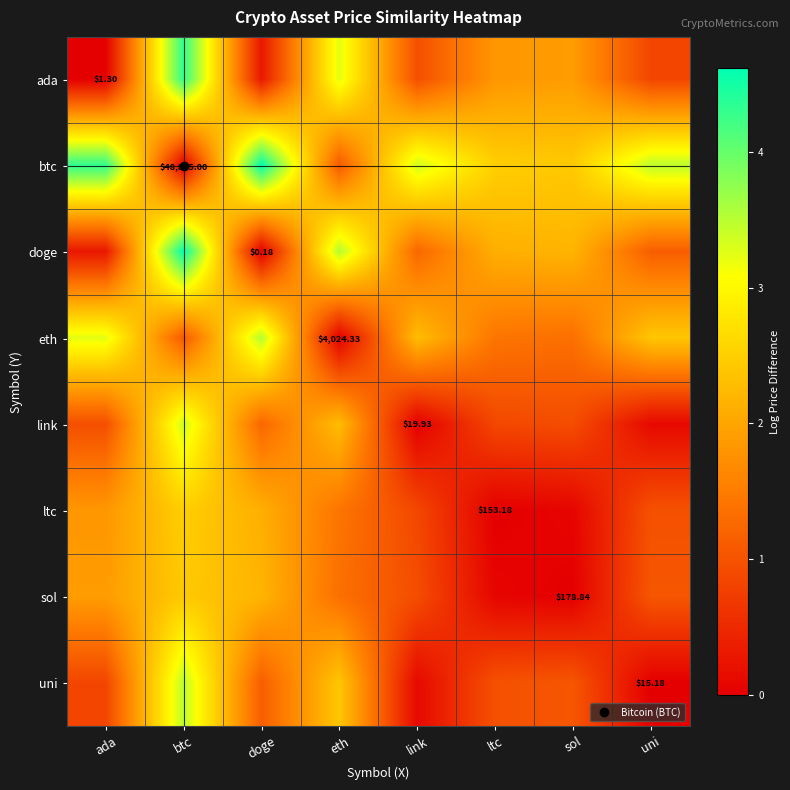

Which series has the widest spread of values?

btc